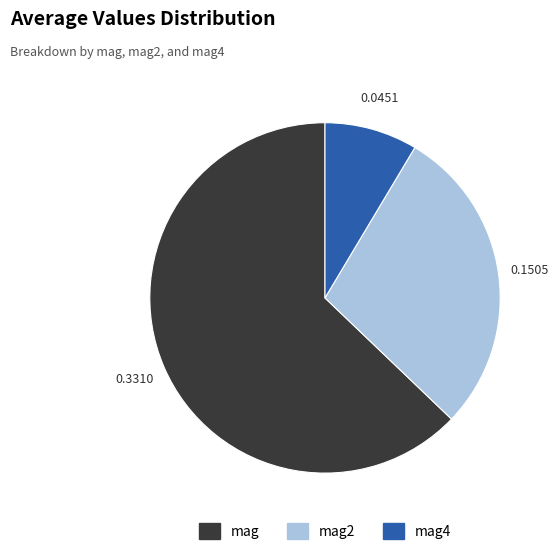

Is there any slice that represents more than half of the pie?

Yes